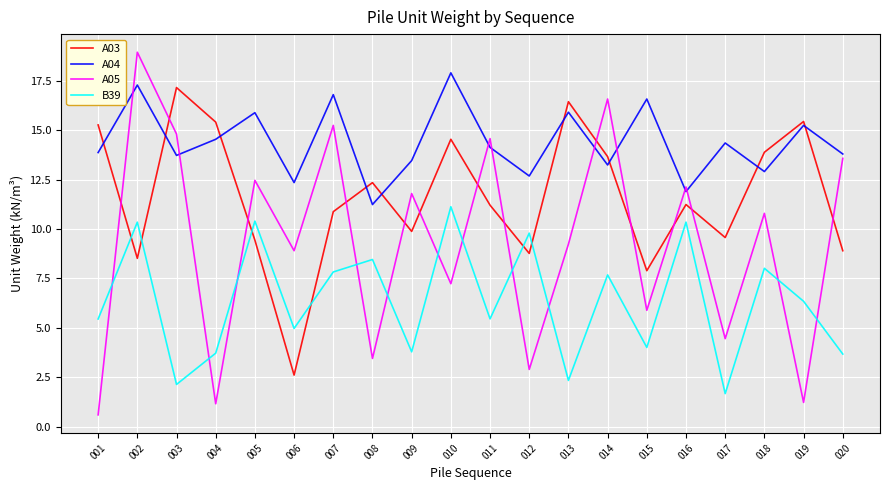

How many categories are shown in the chart?

20